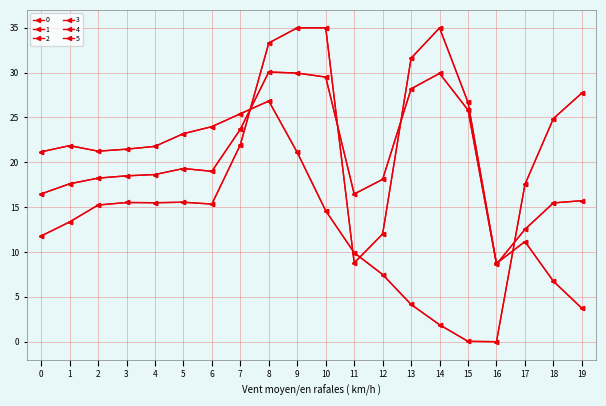

Does the chart have visible grid lines?

Yes